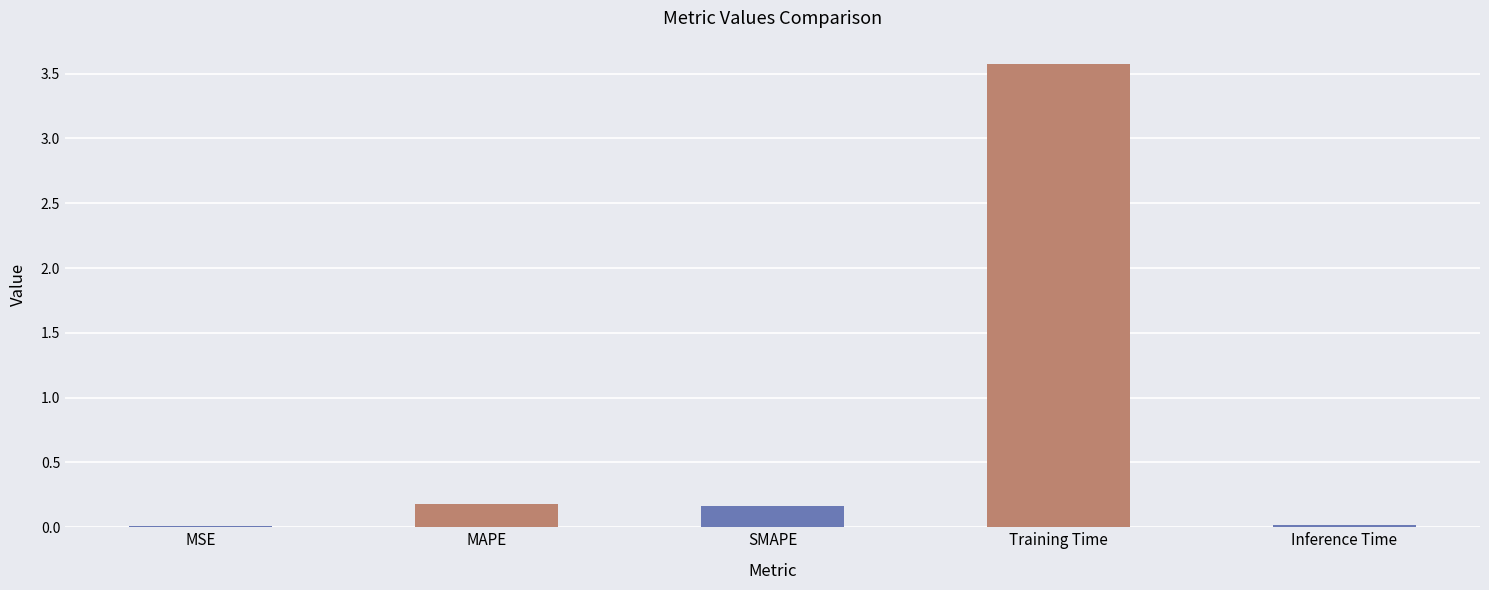

What is the difference between the values at Training Time and MAPE?

3.4